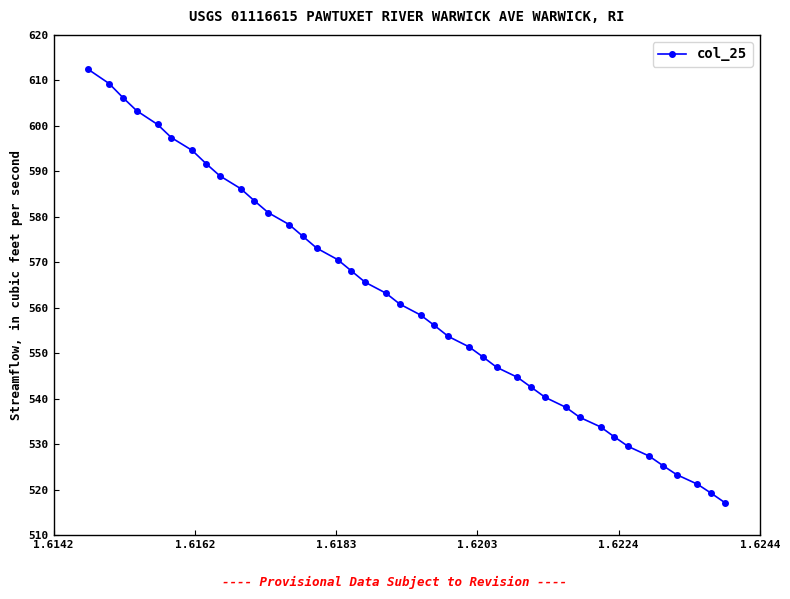

What is the value of the 32nd point from the left?

533.8